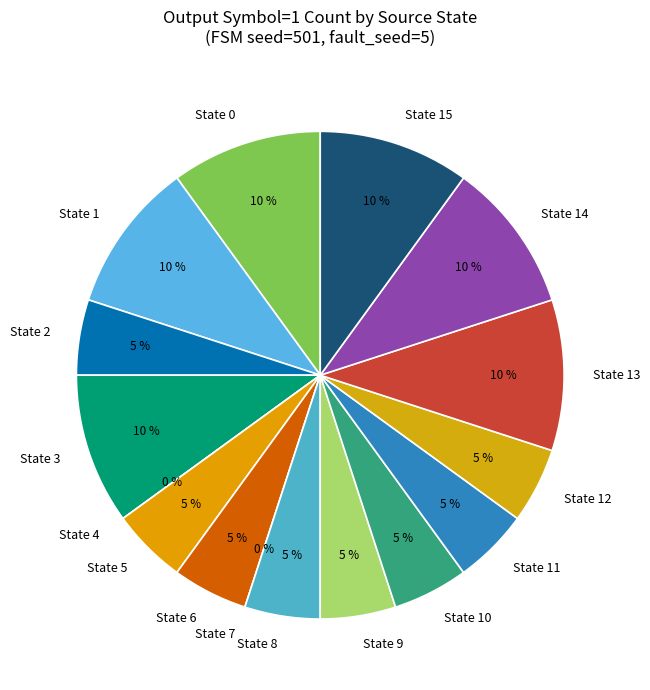

Between 12: output=0 and 1: output=1(b), which is larger?

1: output=1(b)